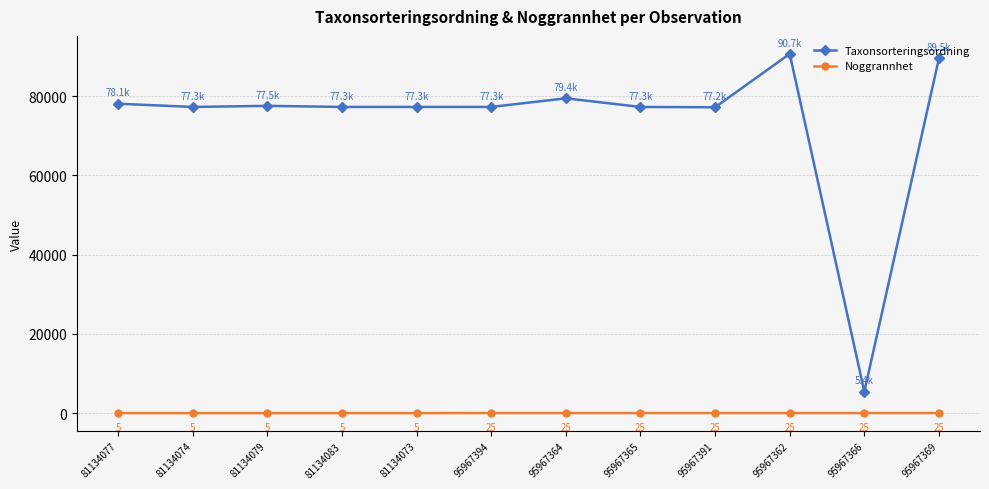

Between 81134077 and 81134083, which series saw the biggest shift?

Taxonsorteringsordning